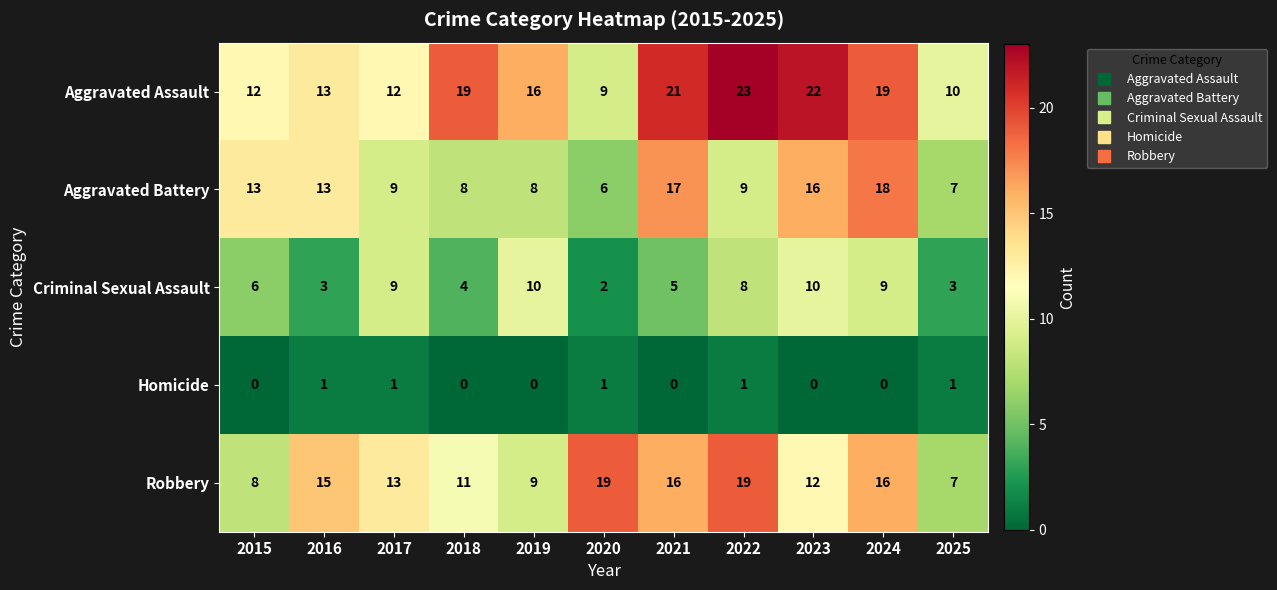

At how many categories does at least one series exceed 9?

11